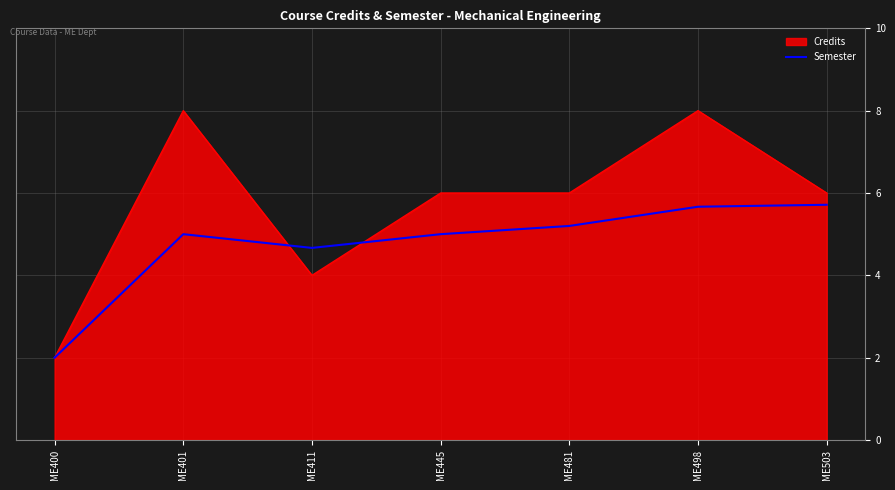

Which label corresponds to the largest value in the chart?

ME503